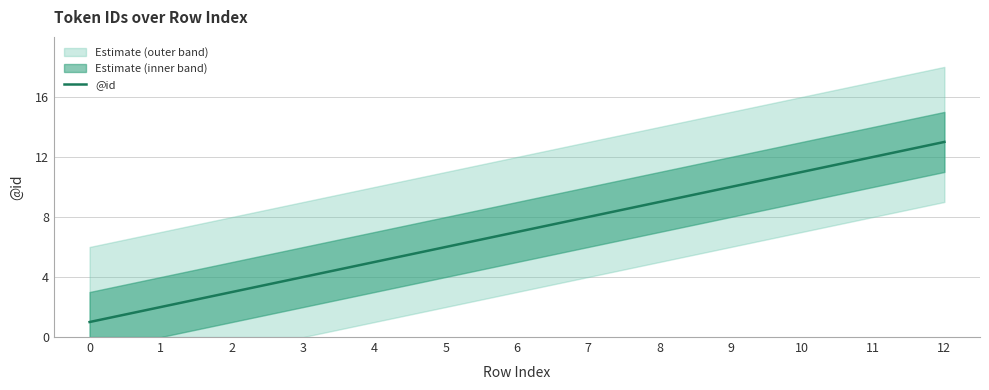

Rank the categories by value from highest to lowest.

12, 11, 10, 9, 8, 7, 6, 5, 4, 3, 2, 1, 0